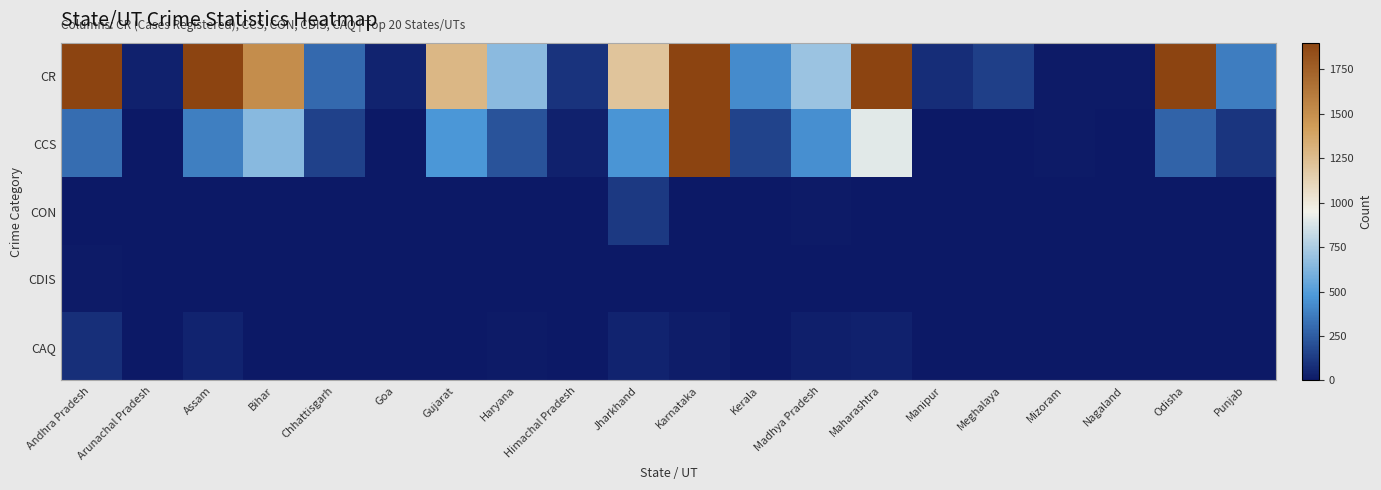

Which has a higher value, Chhattisgarh or Gujarat?

Gujarat